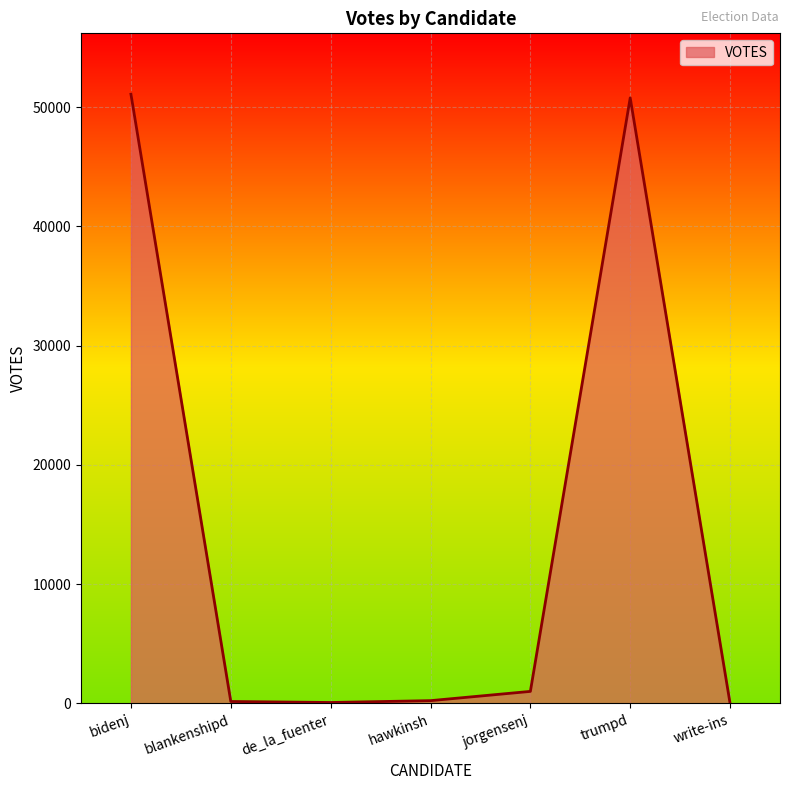

Between hawkinsh and trumpd, which is larger?

trumpd